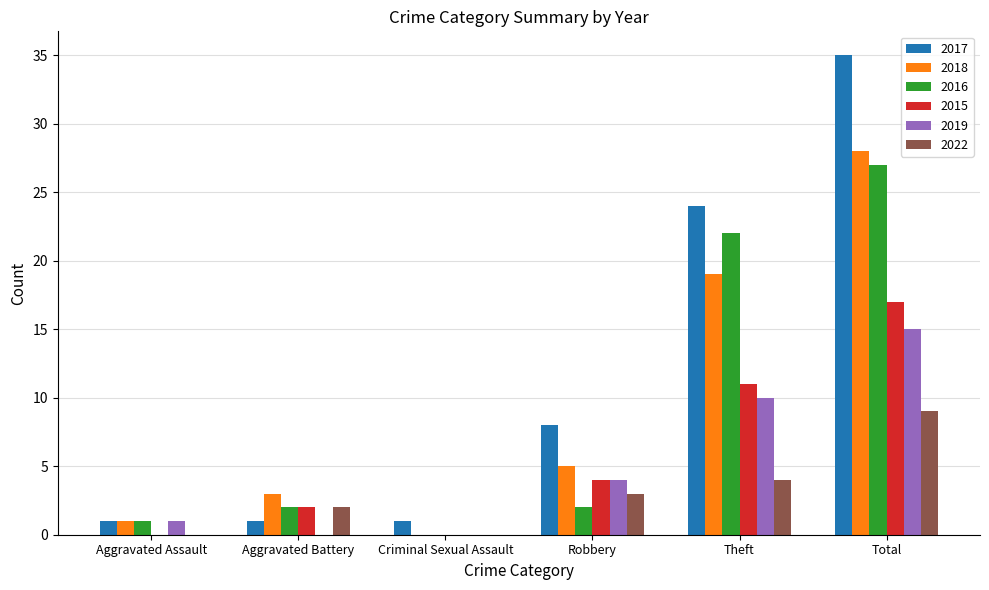

What is the spread (max minus min) of values at Aggravated Assault?

1